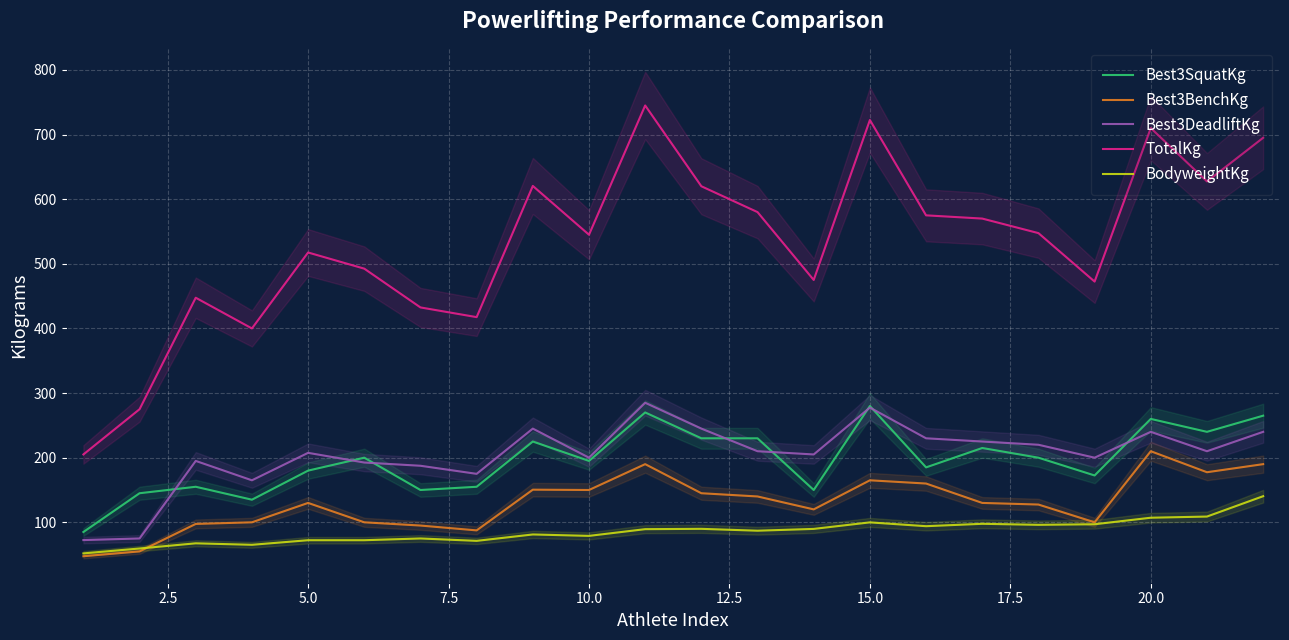

The TotalKg series shows 710.0 at 20.0. True or false?

True